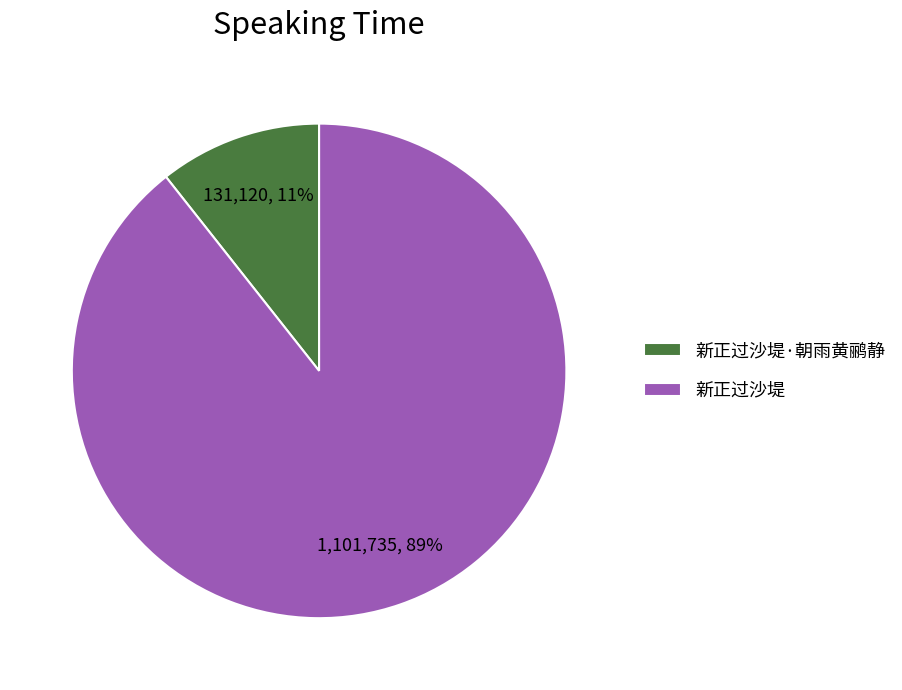

To the nearest percent, what is the combined percentage of 新正过沙堤 and 新正过沙堤·朝雨黄鹂静?

100%